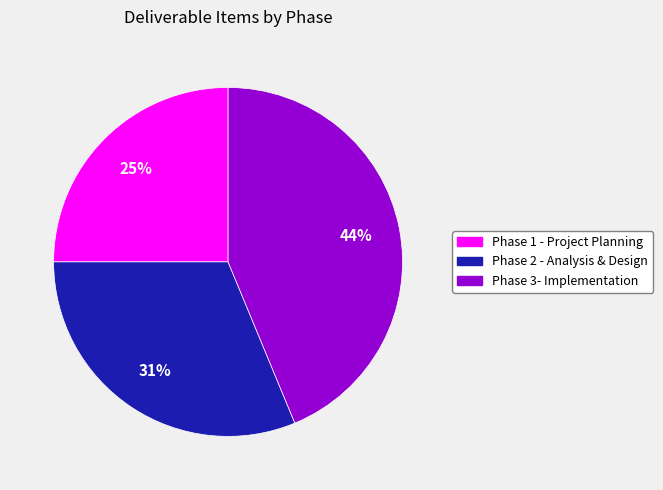

Rank the categories by value from highest to lowest.

Phase 3- Implementation, Phase 2 - Analysis & Design, Phase 1 - Project Planning